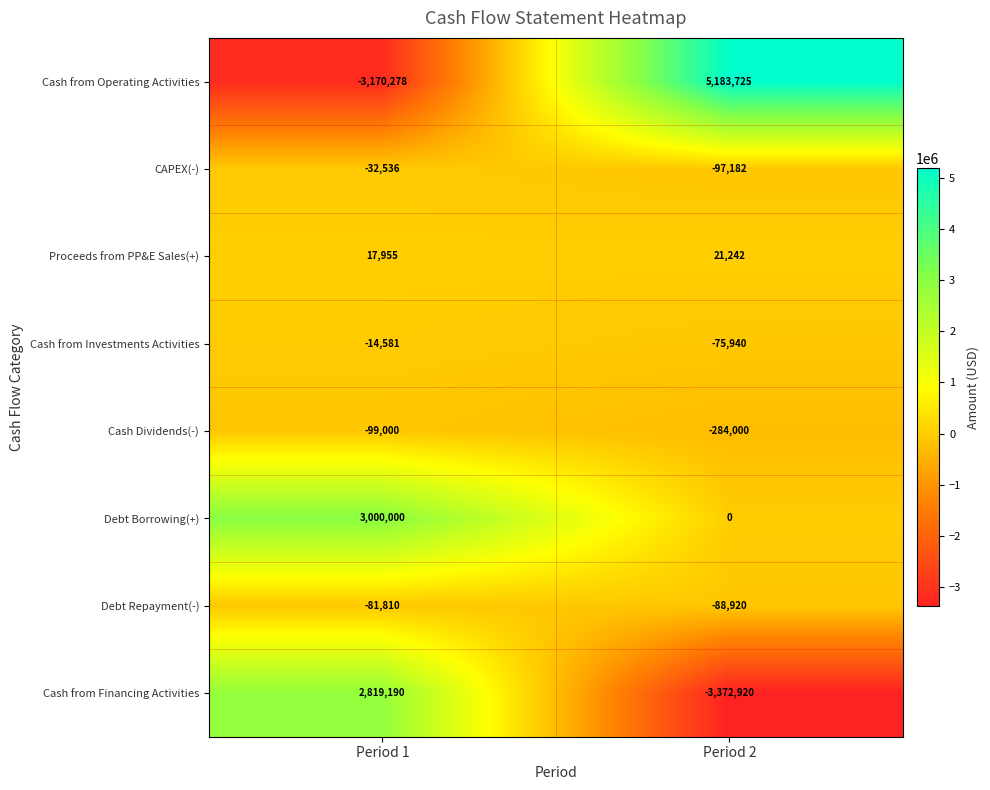

How many distinct data groups are displayed?

8